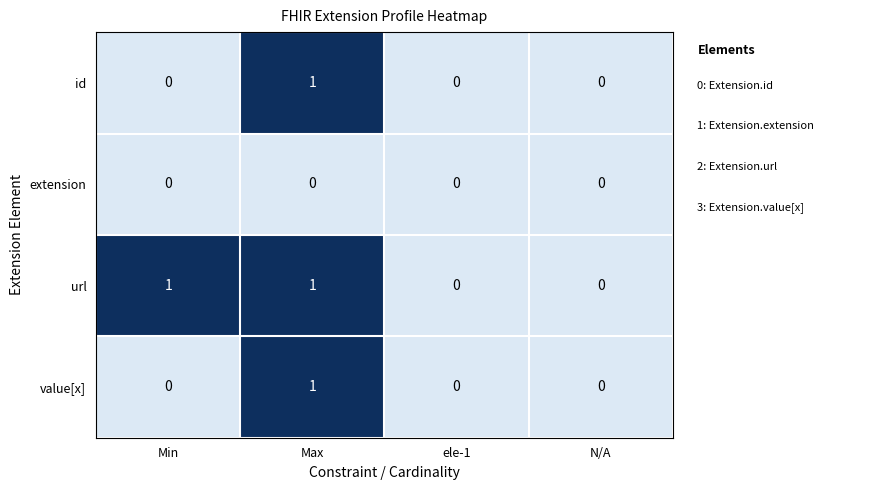

At which category is the sum across all series the highest?

Max